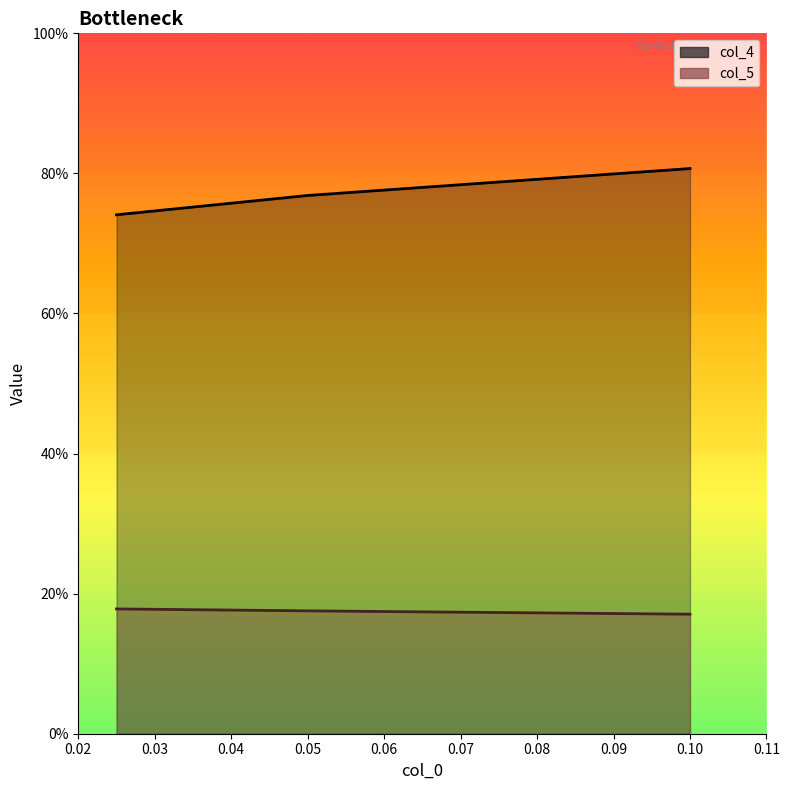

What is the average value of the col_4 line series?

0.8